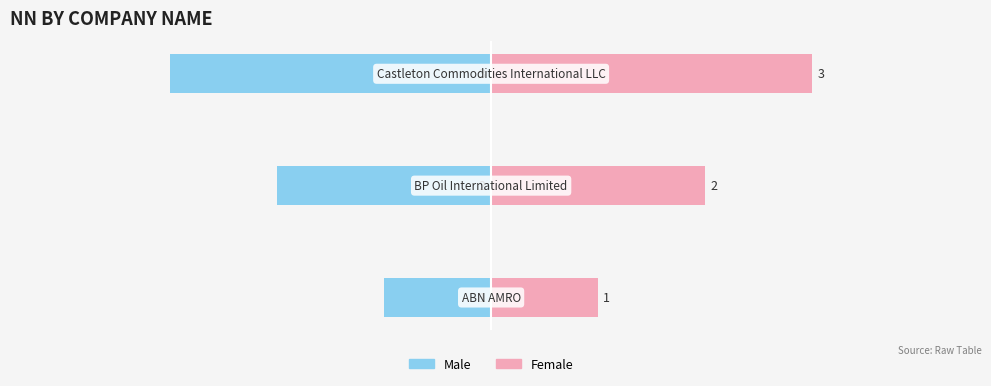

Reading left to right, what are all the values shown in this chart?

Male: -1	-2	-3
Female: 1	2	3